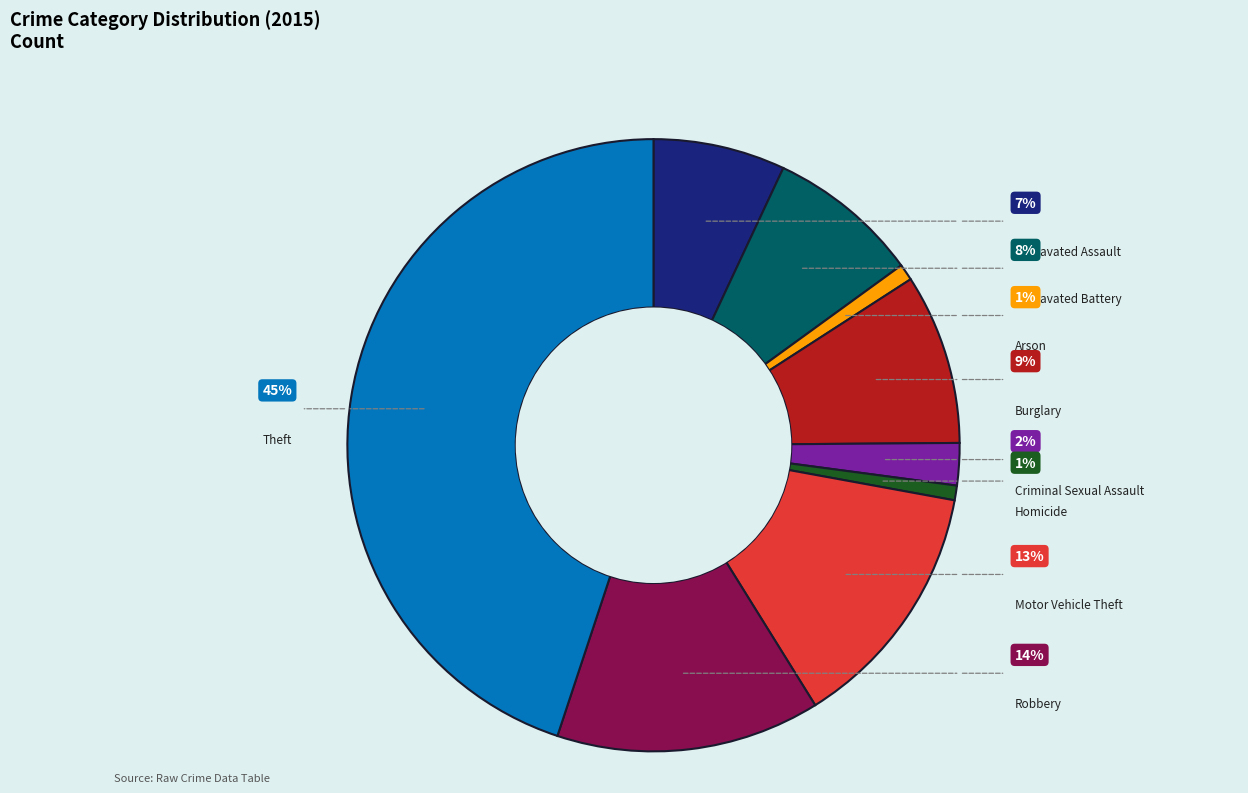

Which has a higher value, Robbery or Homicide?

Robbery